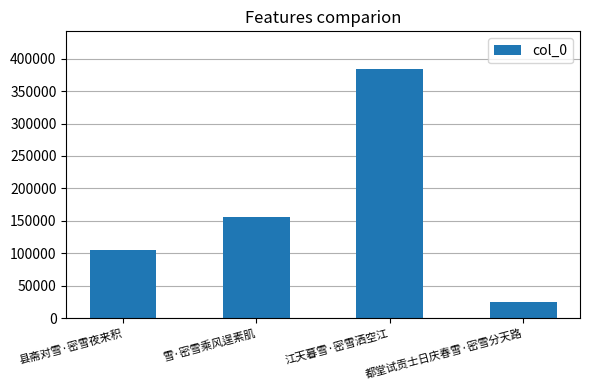

How many values are between 105375 and 384559?

3